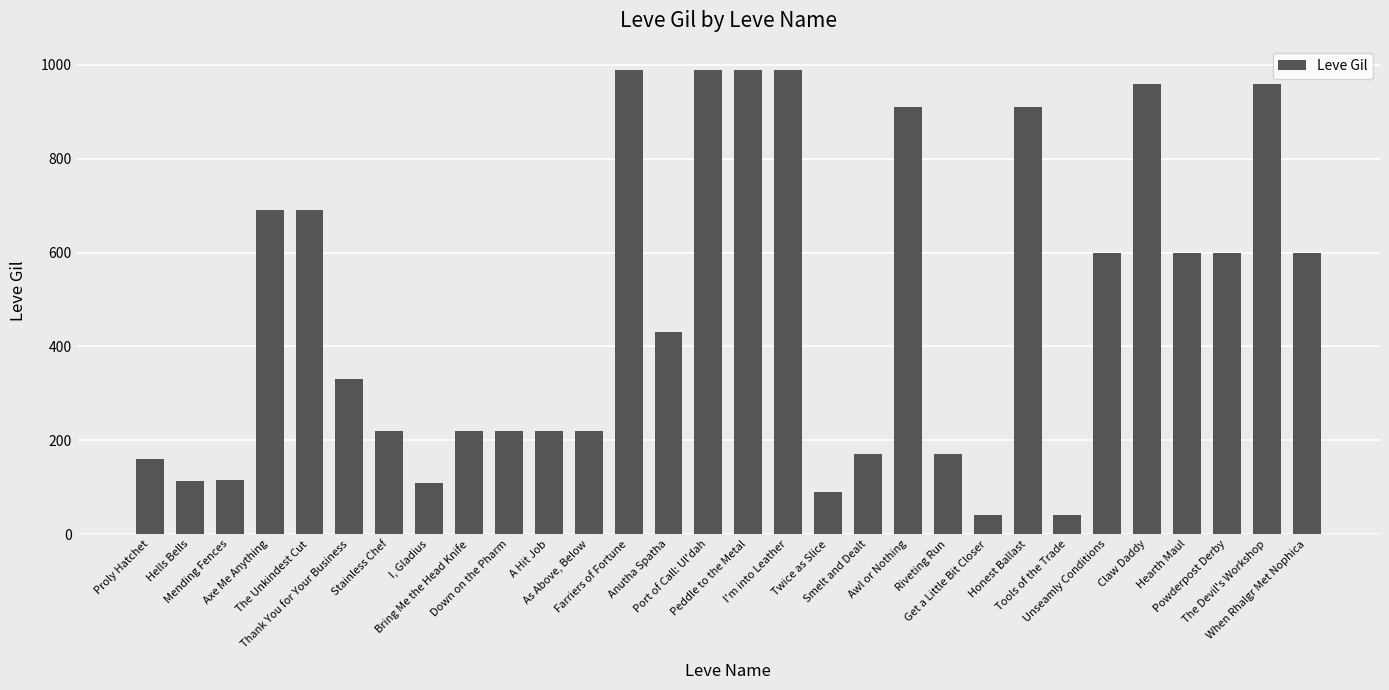

What is the value of the 26th bar from the left?

960